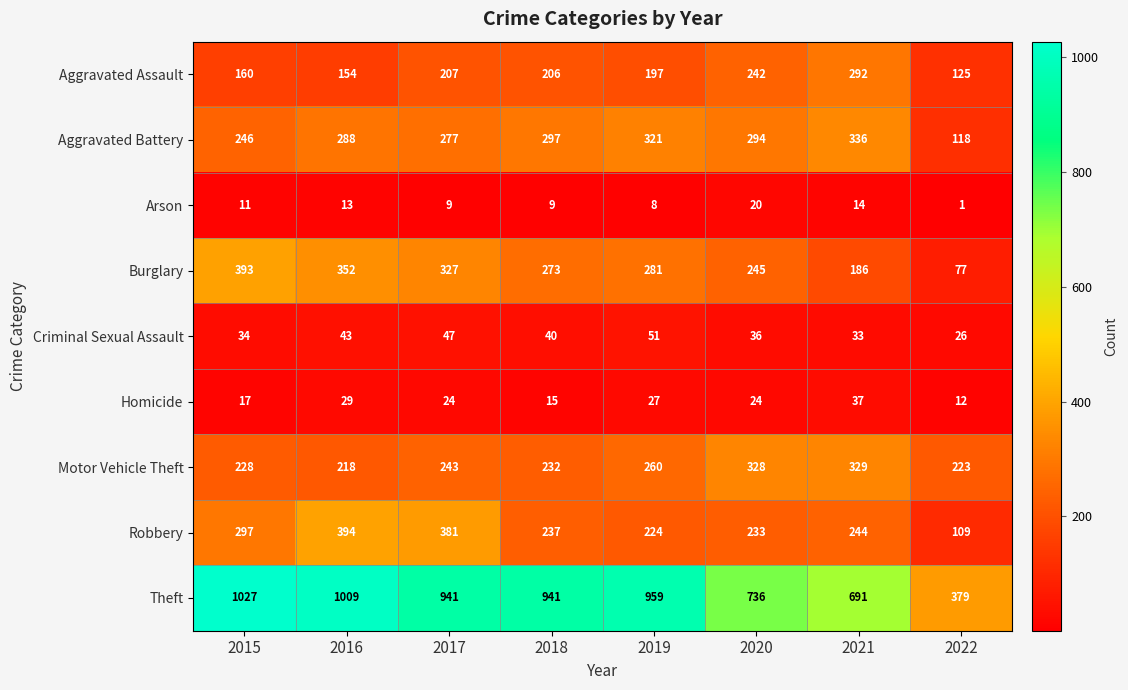

What is the difference between the highest and lowest values at 2018?

932